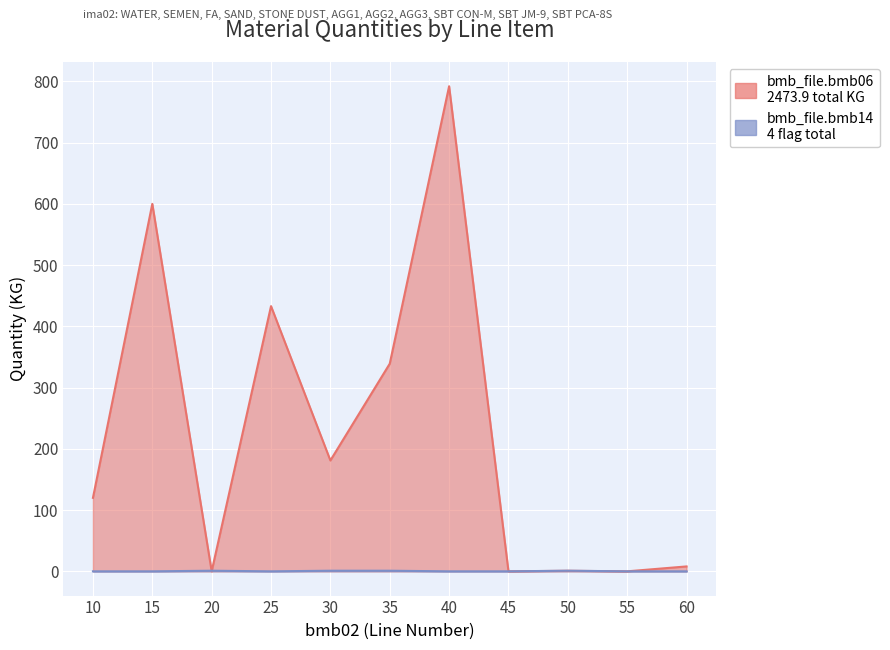

Between 35 and 10, which is larger?

35